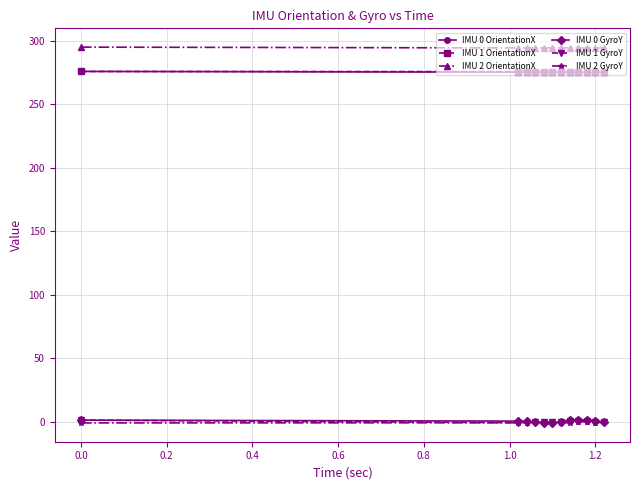

True or false: IMU 2 GyroY and IMU 2 OrientationX cross at least once.

False